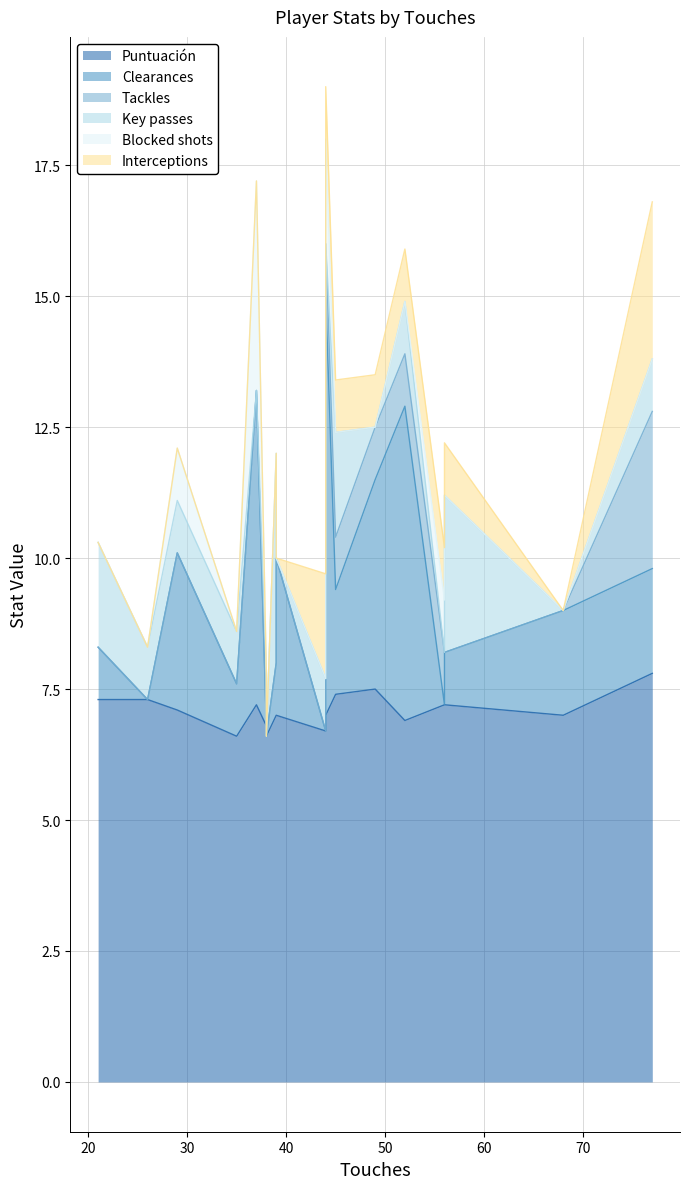

What is the value of the Blocked shots point at the 14th from the left?

2.0